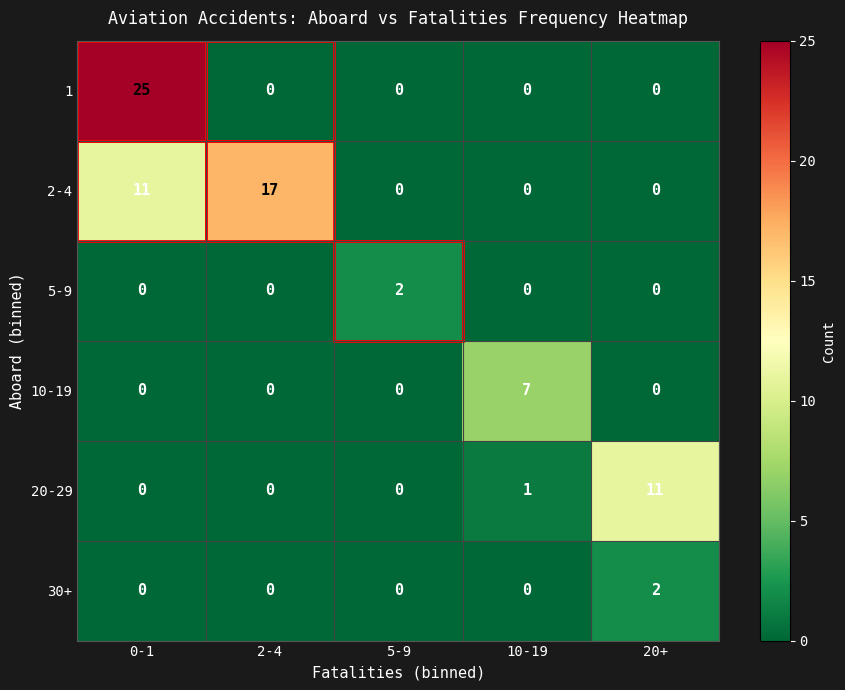

Which series has the largest total across all categories?

2-4